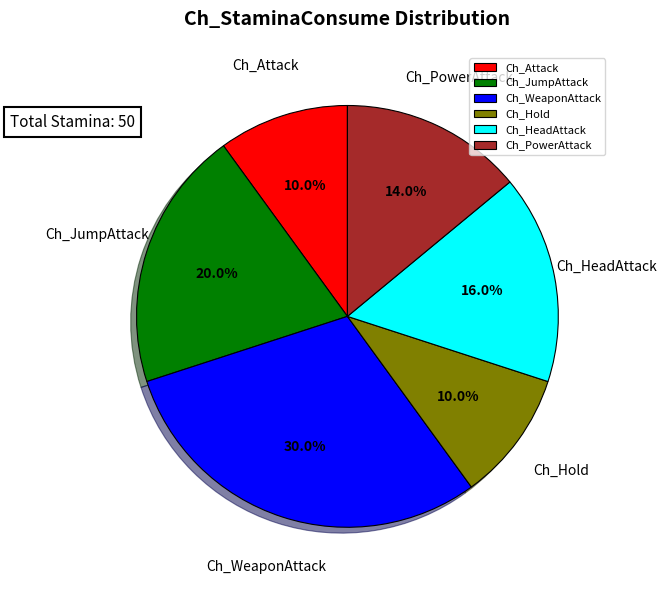

To the nearest percent, what is the average slice percentage?

17%